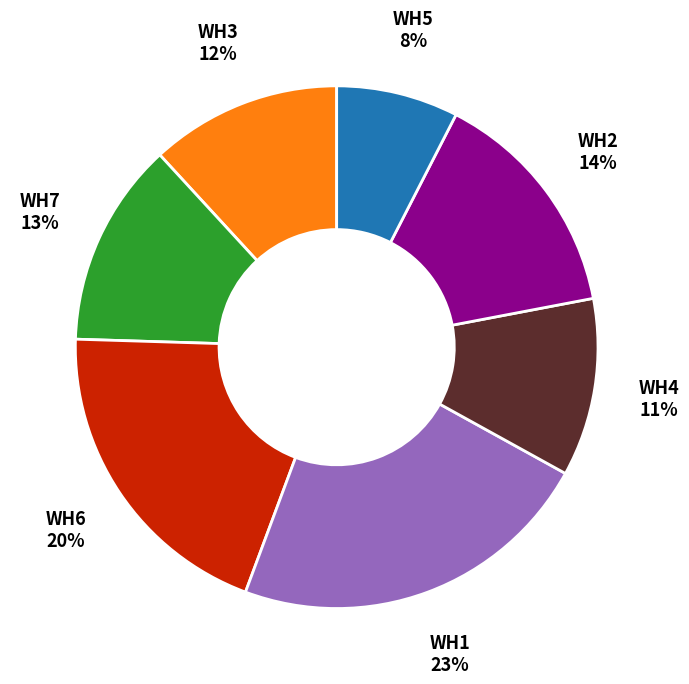

Does any single category account for the majority?

No